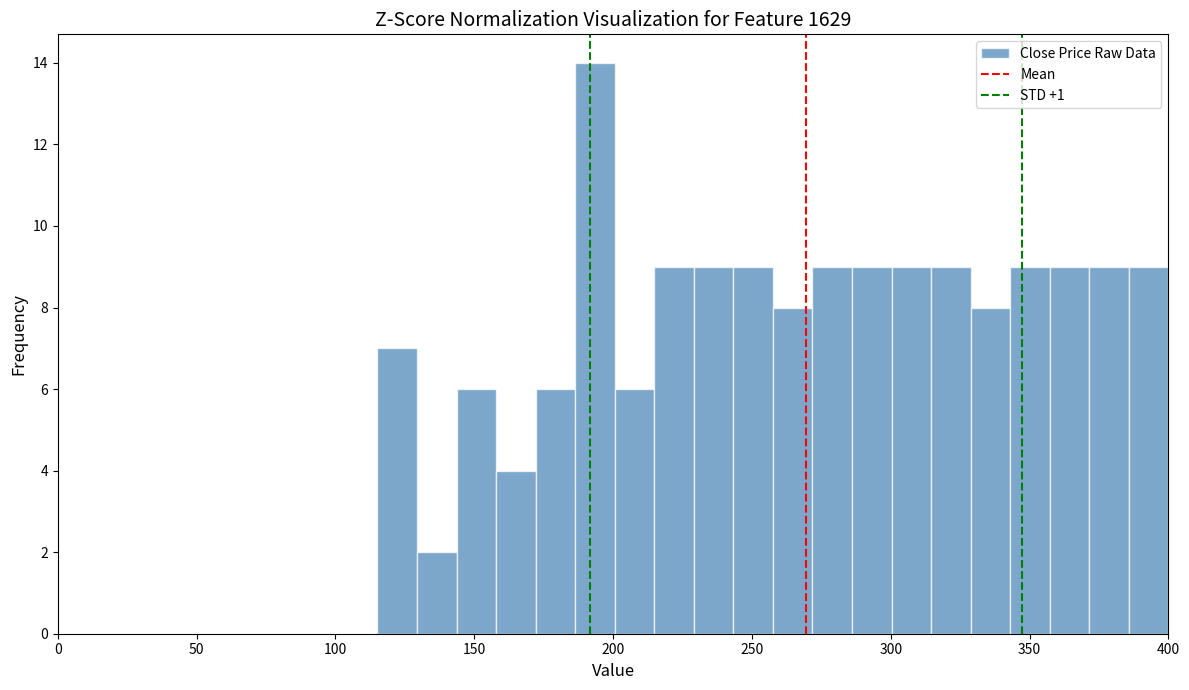

Around what value on the x-axis is the tallest bar? Give the approximate position of its centre, as read against the axis.

195